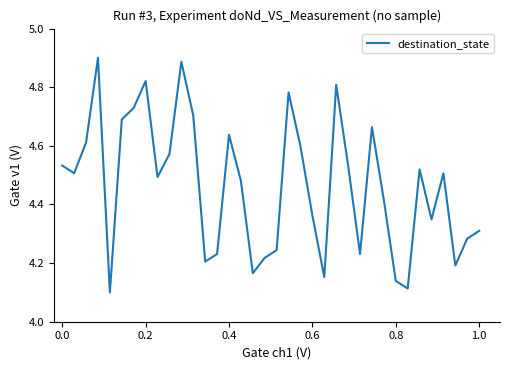

Is this an area chart (filled region under the line)?

No